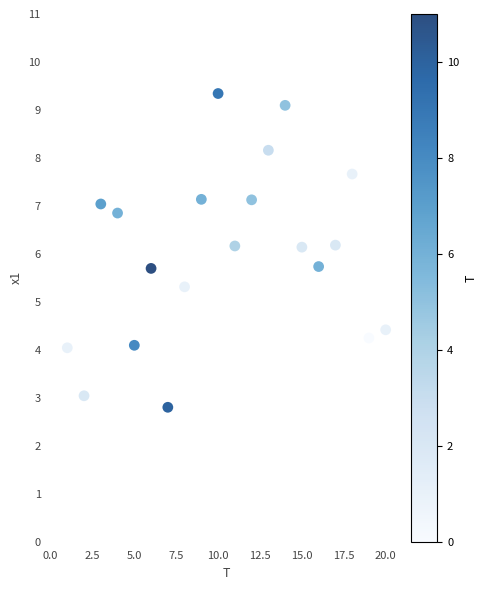

What is the range of X values (max minus min)?

19.0